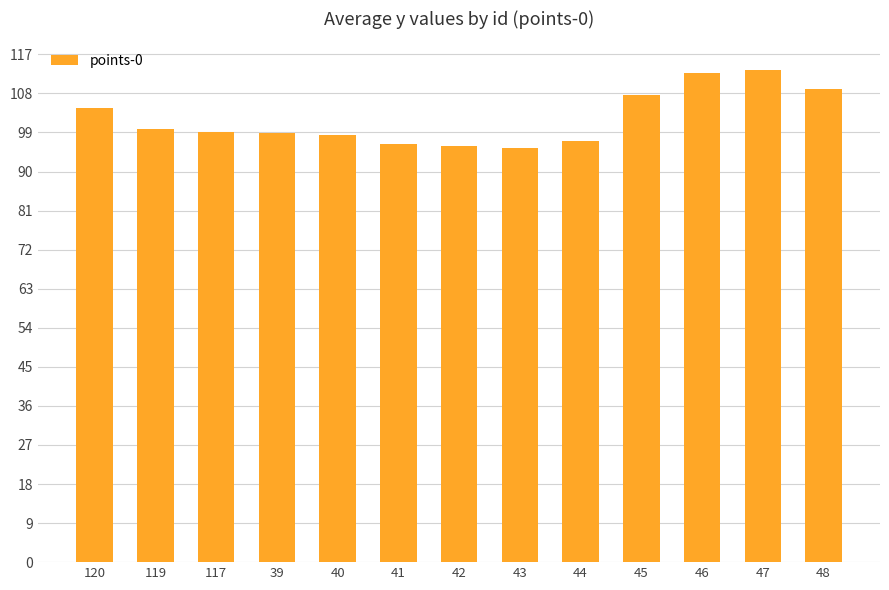

What is the ratio of the value at 120 to the value at 119?

1.0